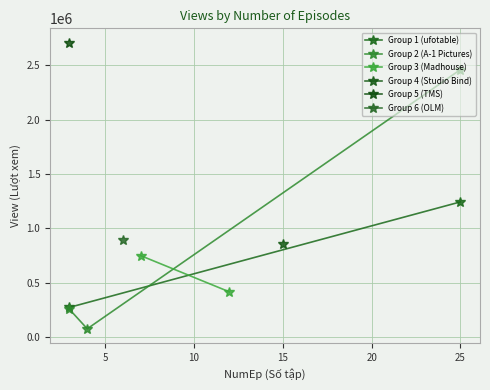

What is the change in value from Mushoku Tensei to No game no life?

-442301